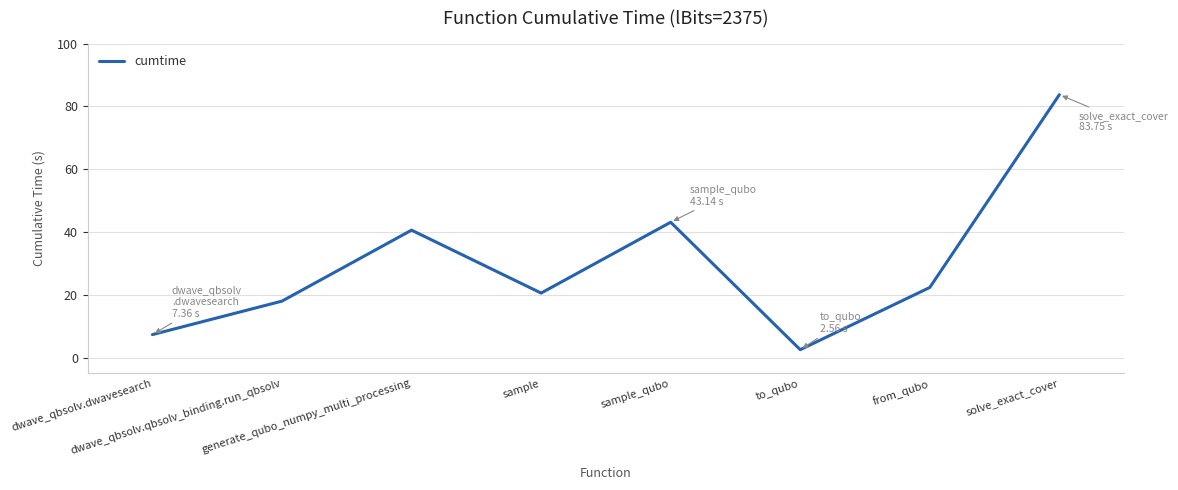

What is the change in value from dwave_qbsolv.qbsolv_binding.run_qbsolv to from_qubo?

+4.4